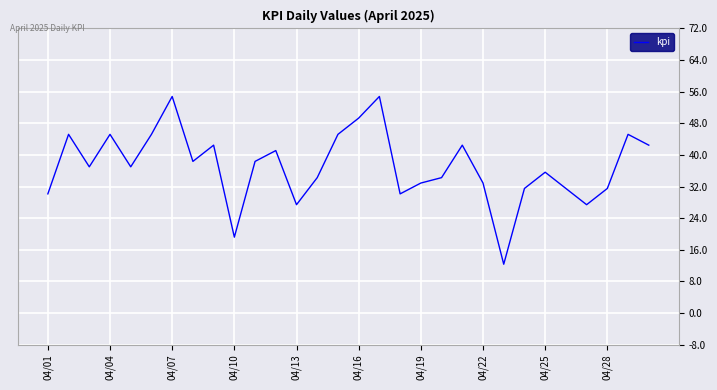

What is the smallest value displayed?

12.3